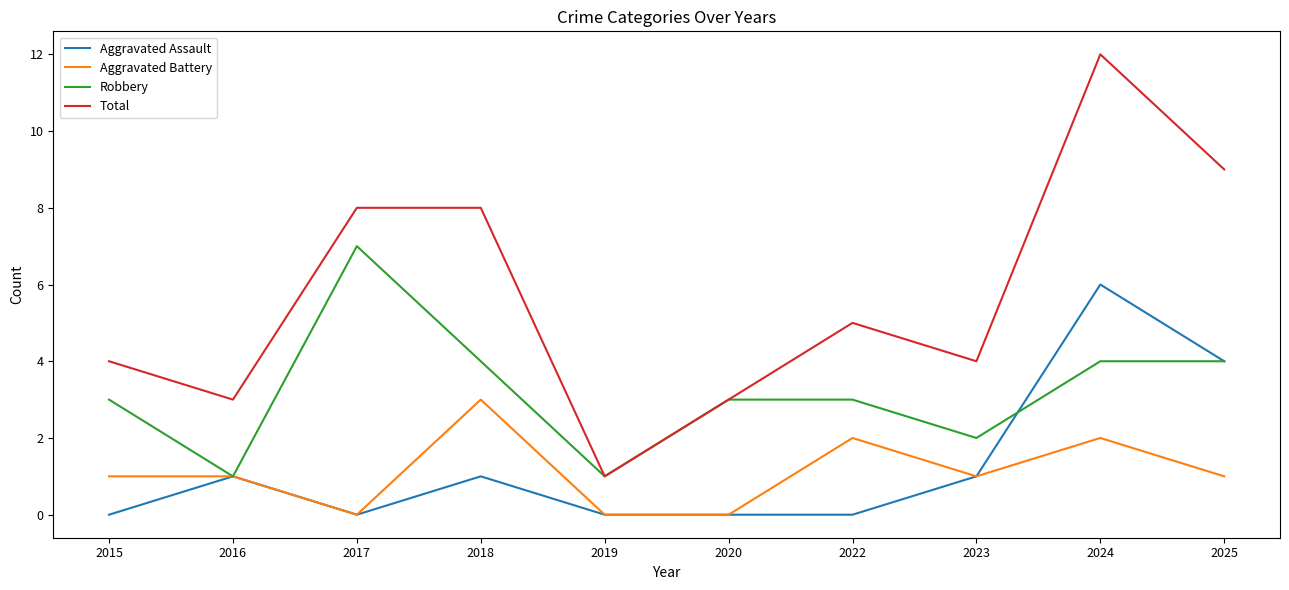

Reading left to right, transcribe all the data shown in this chart.

Aggravated Assault: 0	1	0	1	0	0	0	1	6	4
Aggravated Battery: 1	1	0	3	0	0	2	1	2	1
Robbery: 3	1	7	4	1	3	3	2	4	4
Total: 4	3	8	8	1	3	5	4	12	9